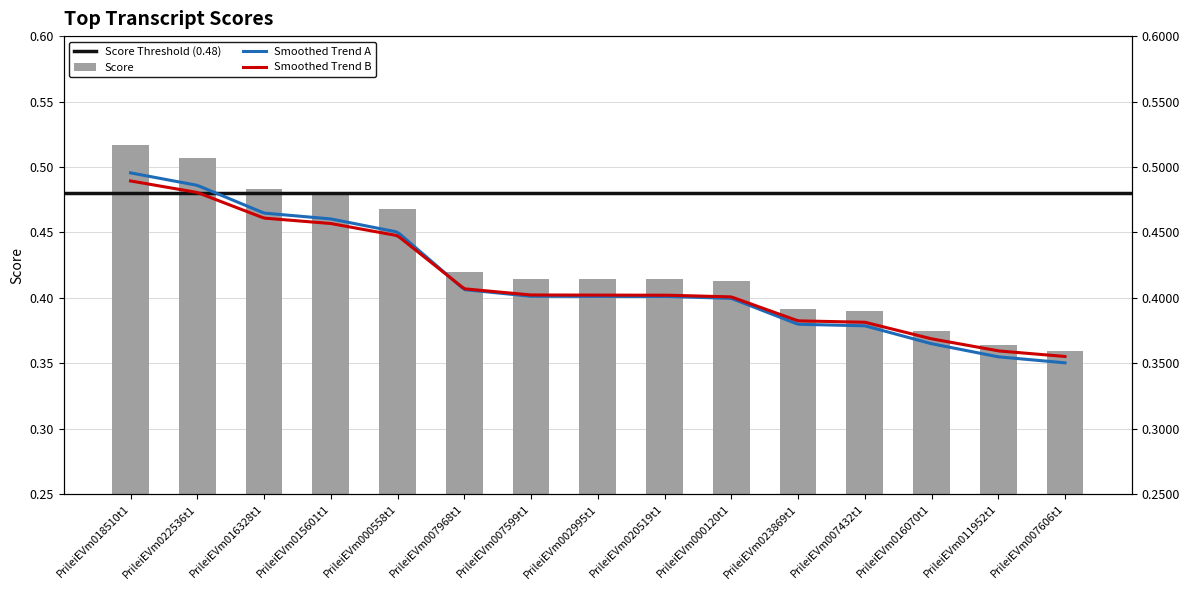

Is it true that the value at PrileiEVm000558t1 is 0.7?

False